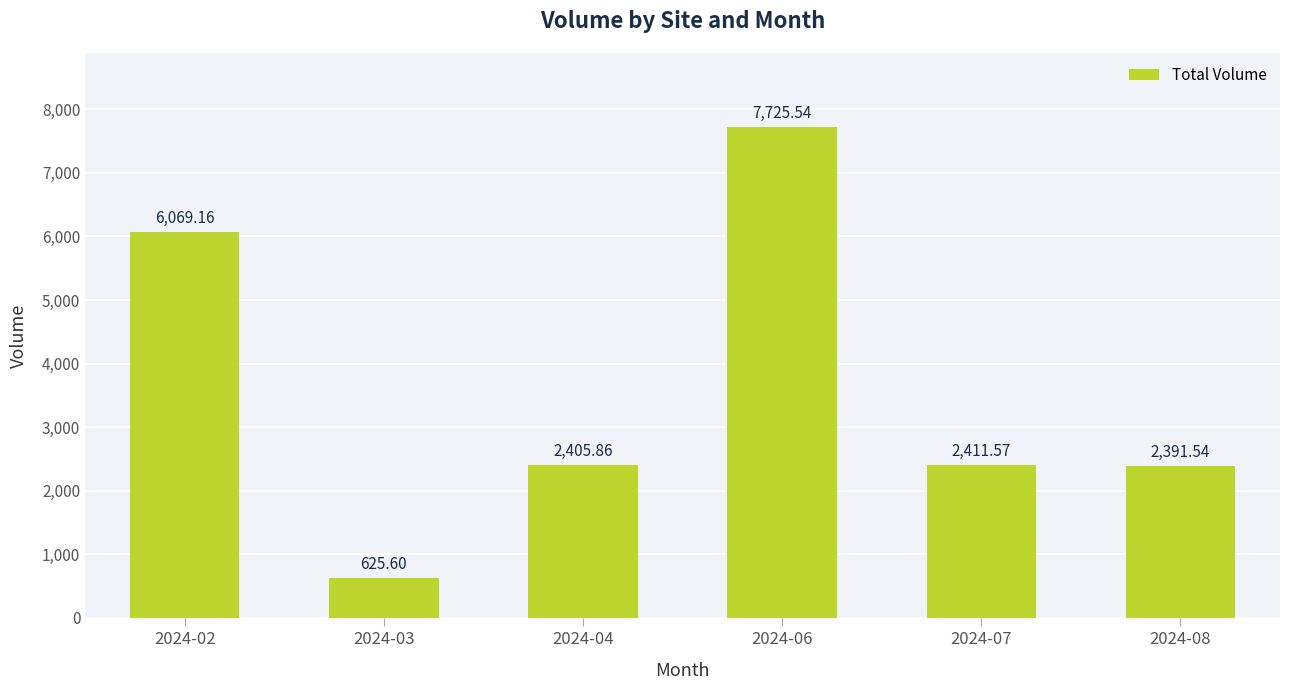

List the labels in order of value, smallest first.

2024-03, 2024-08, 2024-04, 2024-07, 2024-02, 2024-06